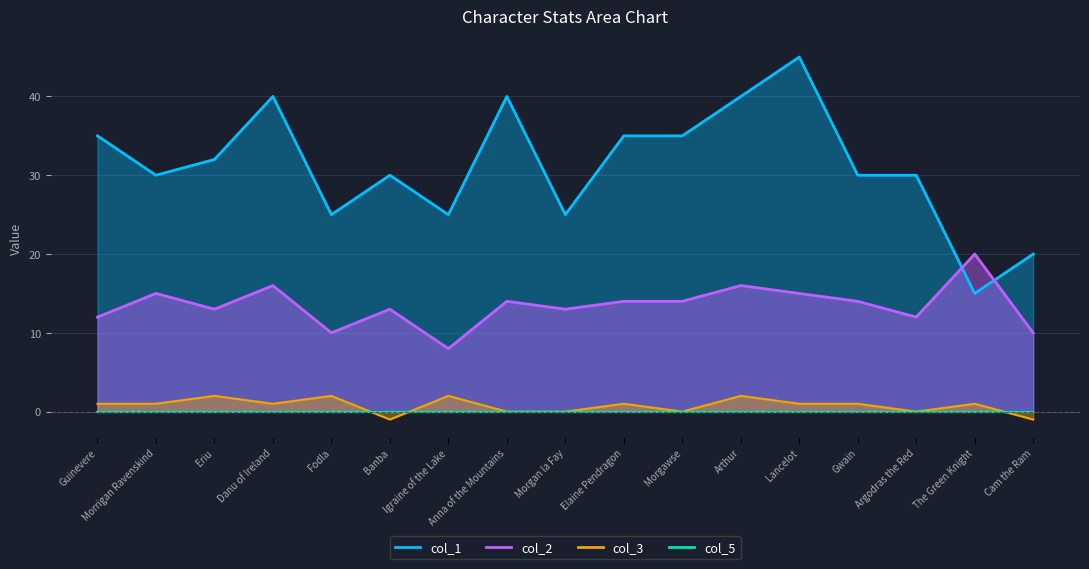

Rank the categories by col_3 value from highest to lowest.

Eriu, Fodla, Igraine of the Lake, Arthur, Guinevere, Morrigan Ravenskind, Danu of Ireland, Elaine Pendragon, Lancelot, Gwain, The Green Knight, Anna of the Mountains, Morgan la Fay, Morgawse, Argodras the Red, Banba, Cam the Ram